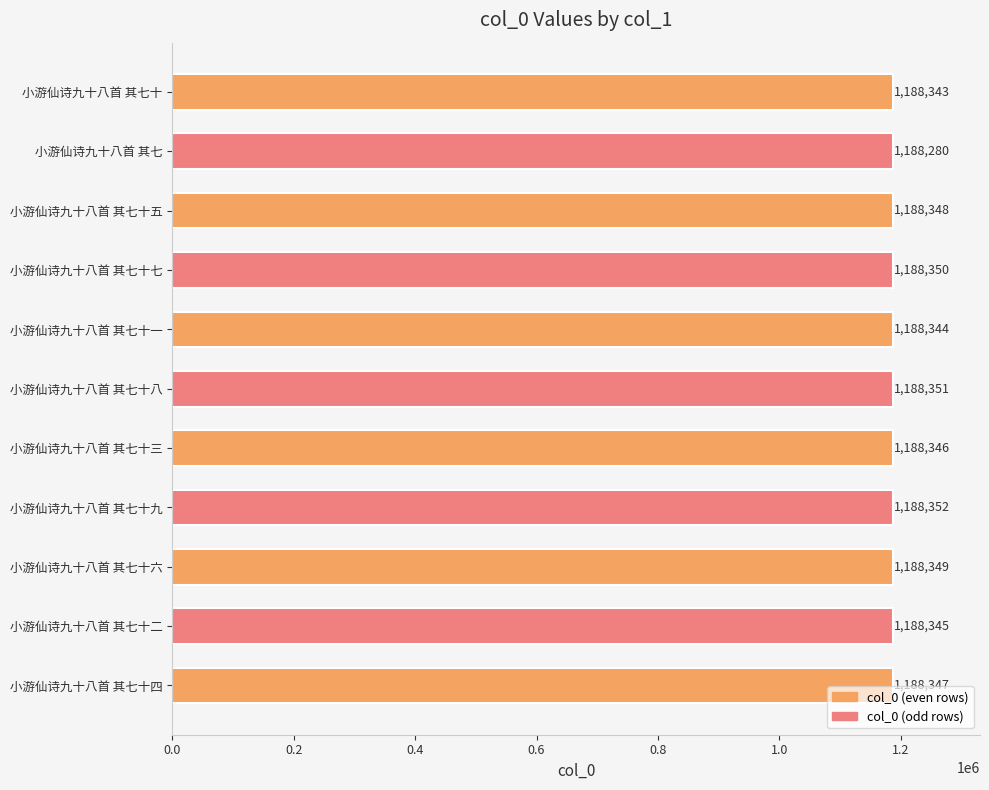

Reading bottom to top, what are all the values shown in this chart?

小游仙诗九十八首 其七十四=1188347	小游仙诗九十八首 其七十二=1188345	小游仙诗九十八首 其七十六=1188349	小游仙诗九十八首 其七十九=1188352	小游仙诗九十八首 其七十三=1188346	小游仙诗九十八首 其七十八=1188351	小游仙诗九十八首 其七十一=1188344	小游仙诗九十八首 其七十七=1188350	小游仙诗九十八首 其七十五=1188348	小游仙诗九十八首 其七=1188280	小游仙诗九十八首 其七十=1188343